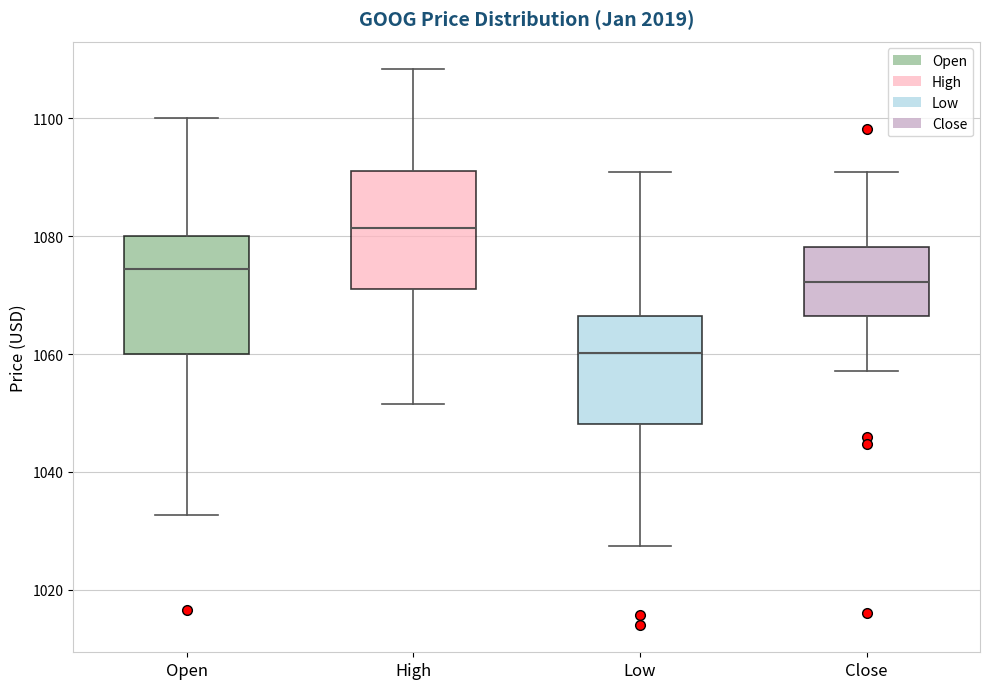

Where does the lower whisker of the box for High end on the y-axis? The values are not printed on the chart, so give them approximately, as read against the axis.

1052